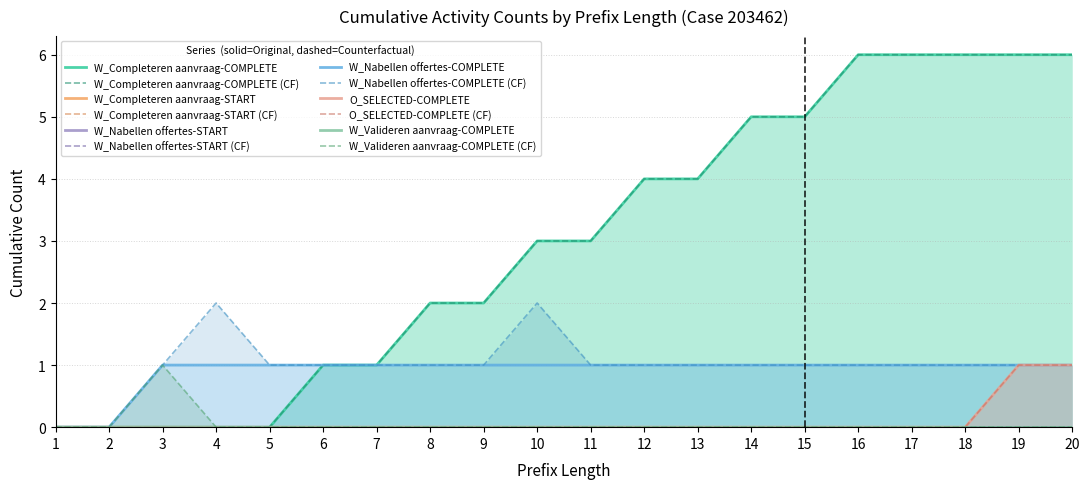

Rank the categories by W_Nabellen offertes-COMPLETE value from lowest to highest.

1, 2, 3, 4, 5, 6, 7, 8, 9, 10, 11, 12, 13, 14, 15, 16, 17, 18, 19, 20